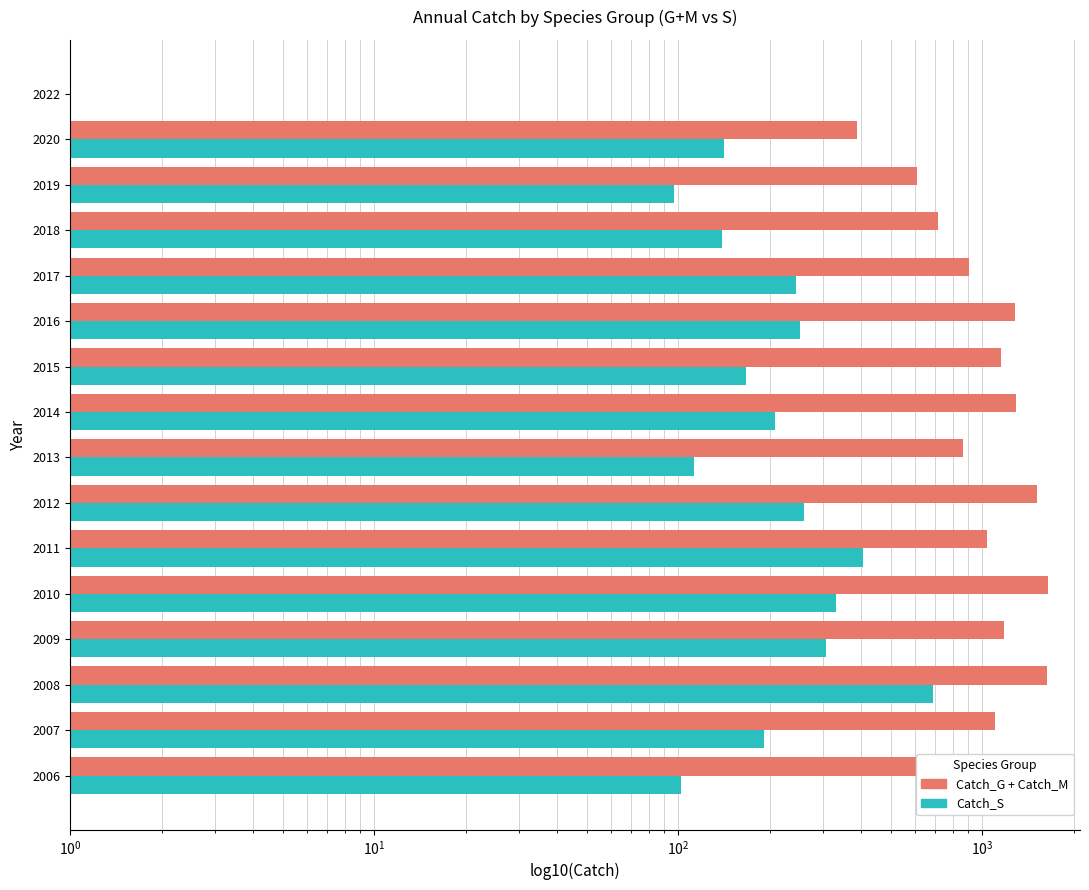

Does the chart contain any negative values?

No